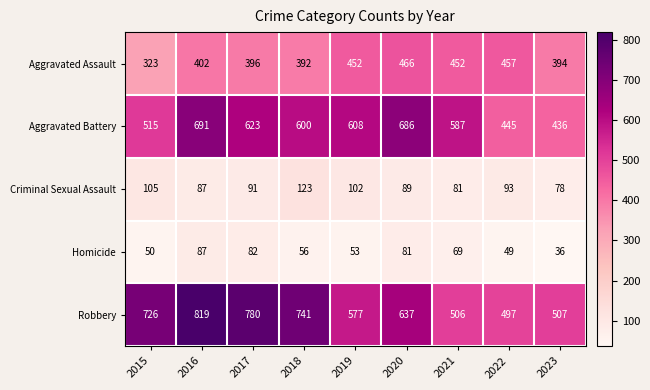

What is the minimum value shown in the chart?

36